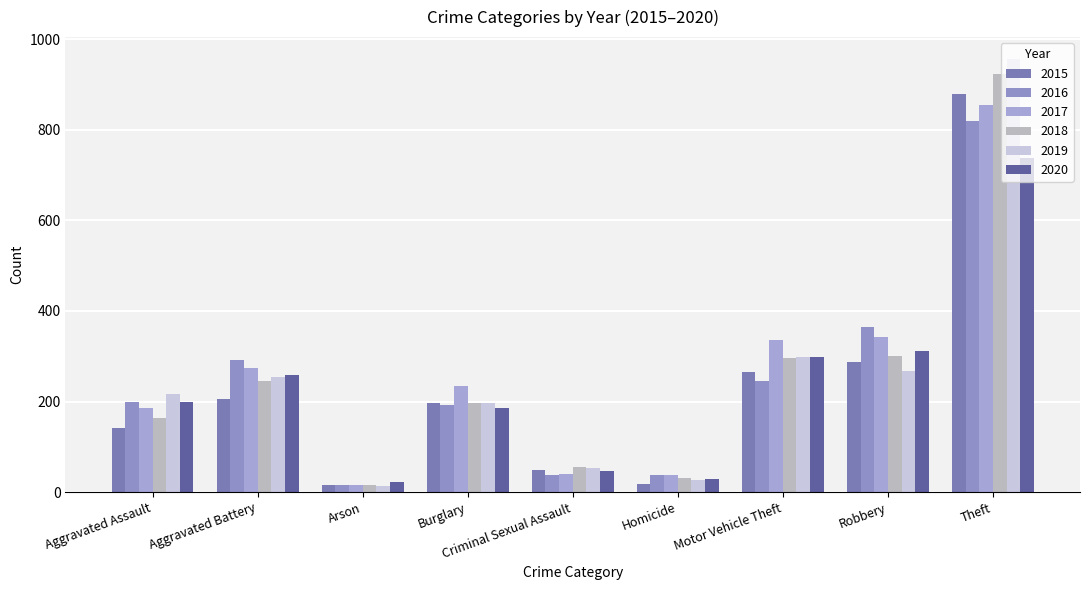

Count the number of categories in the chart.

9